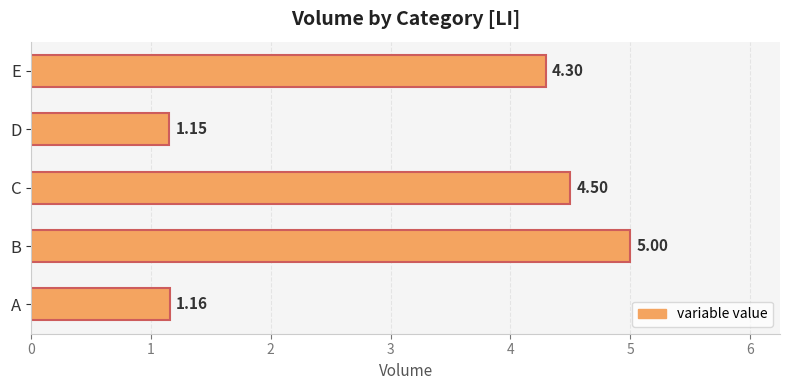

What is the difference between the second highest and minimum values?

3.3